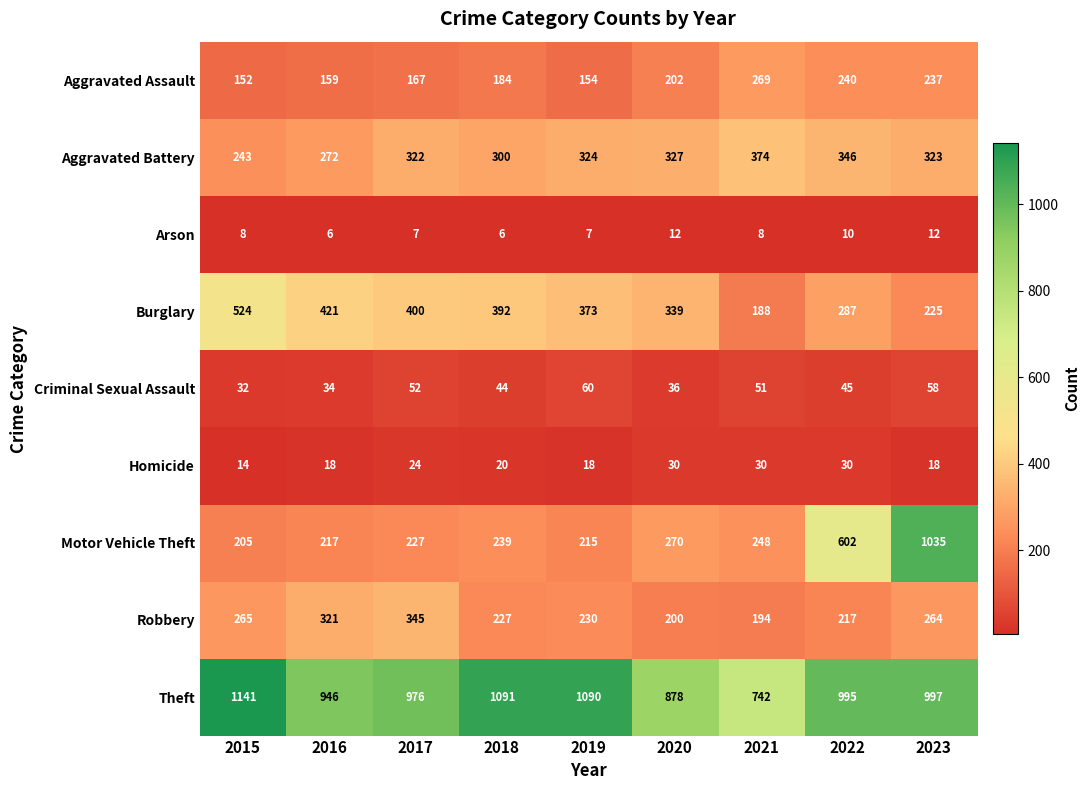

What is the minimum value for Robbery?

194